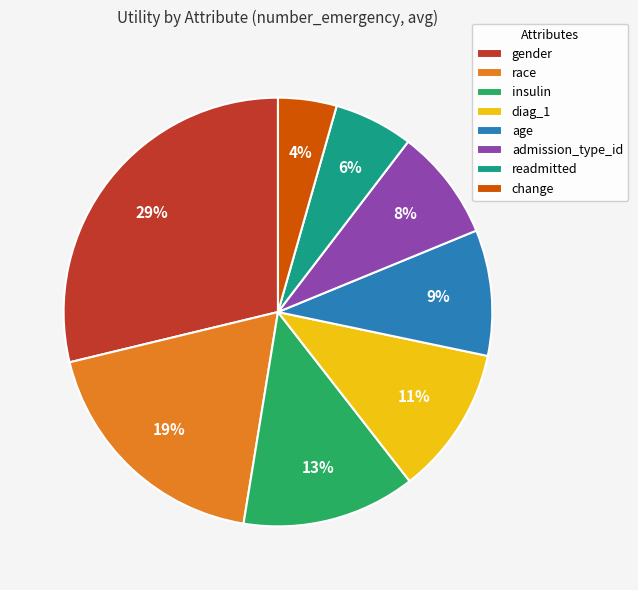

Does diag_1 account for over 50% of the chart?

No